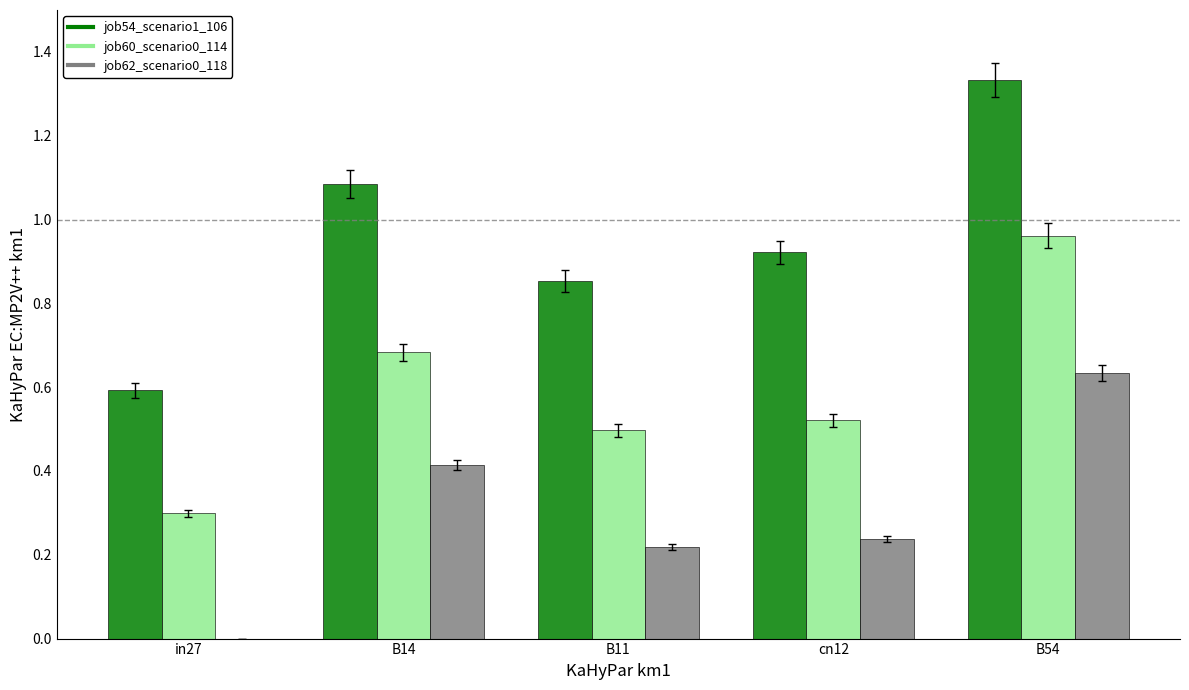

Which series changed the most between B14 and B11?

job54_scenario1_106